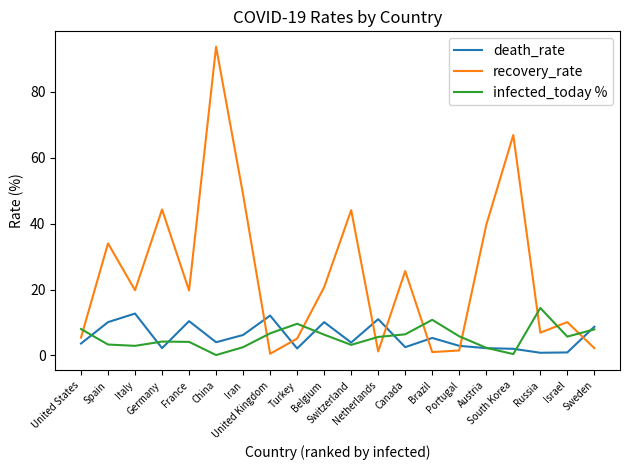

At how many categories does at least one series exceed 47?

3